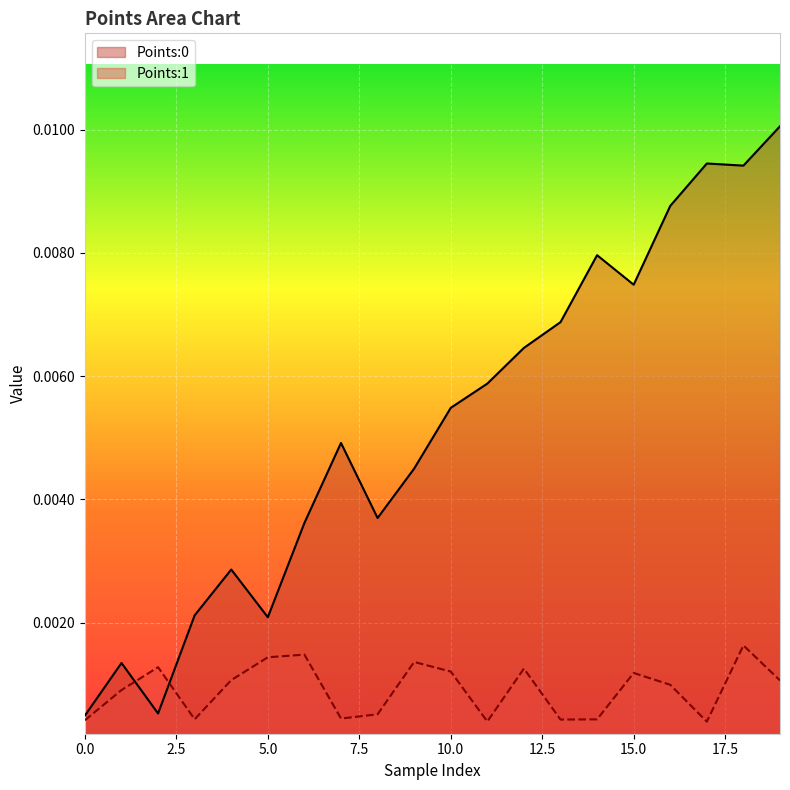

True or false: Points:1 has more than 2 interior local peaks.

True